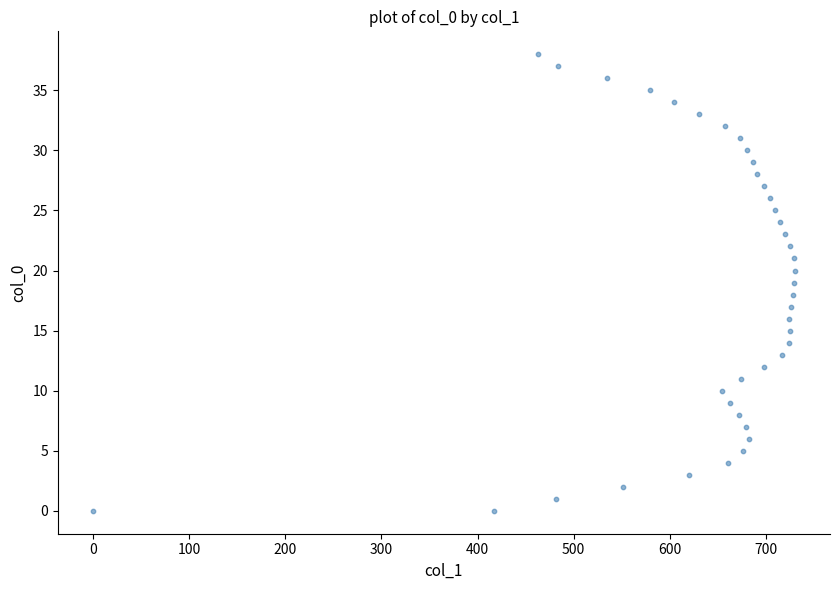

What is the range of Y values (max minus min)?

38